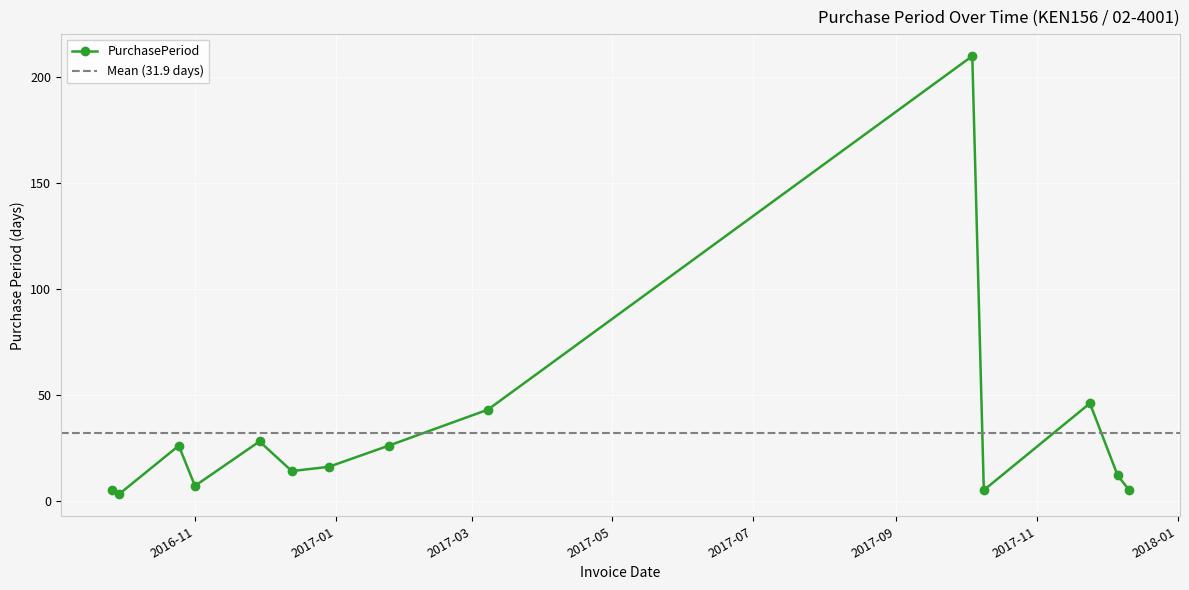

What is the greatest value displayed?

210